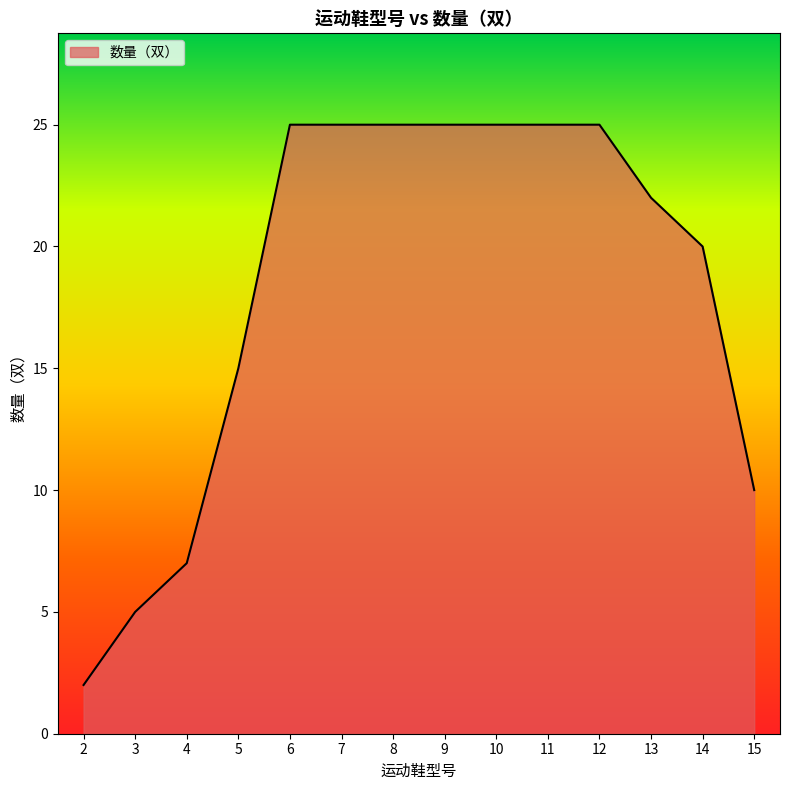

Does the chart have visible grid lines?

No